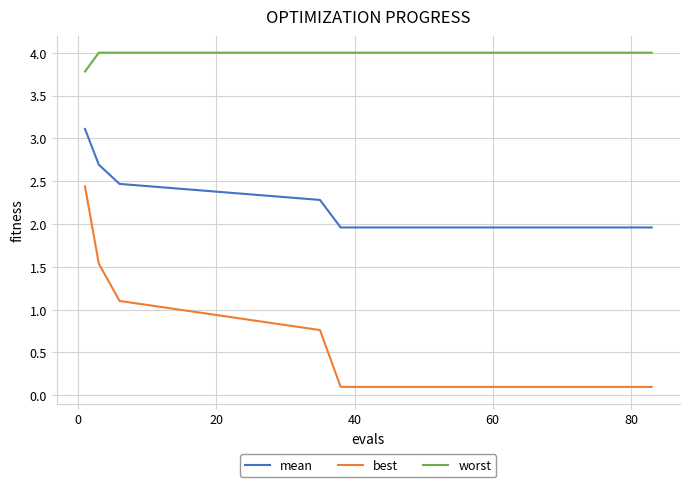

Reading left to right, list all the values displayed in this chart.

mean: 3.1	2.7	2.5	2.3	2.0	2.0	2.0	2.0	2.0	2.0	2.0	2.0	2.0	2.0	2.0	2.0	2.0	2.0	2.0	2.0
best: 2.4	1.5	1.1	0.8	0.1	0.1	0.1	0.1	0.1	0.1	0.1	0.1	0.1	0.1	0.1	0.1	0.1	0.1	0.1	0.1
worst: 3.8	4.0	4.0	4.0	4.0	4.0	4.0	4.0	4.0	4.0	4.0	4.0	4.0	4.0	4.0	4.0	4.0	4.0	4.0	4.0